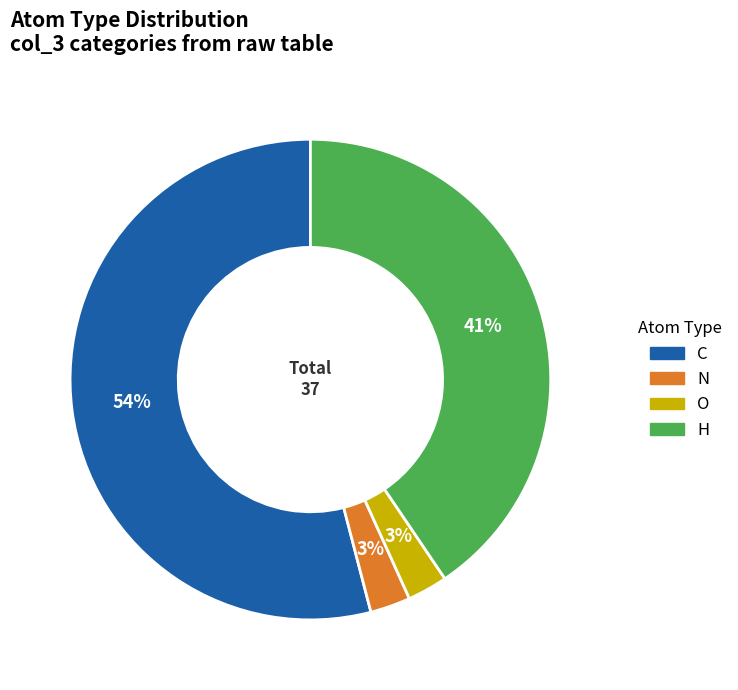

What percentage is the N slice, to the nearest percent?

3%